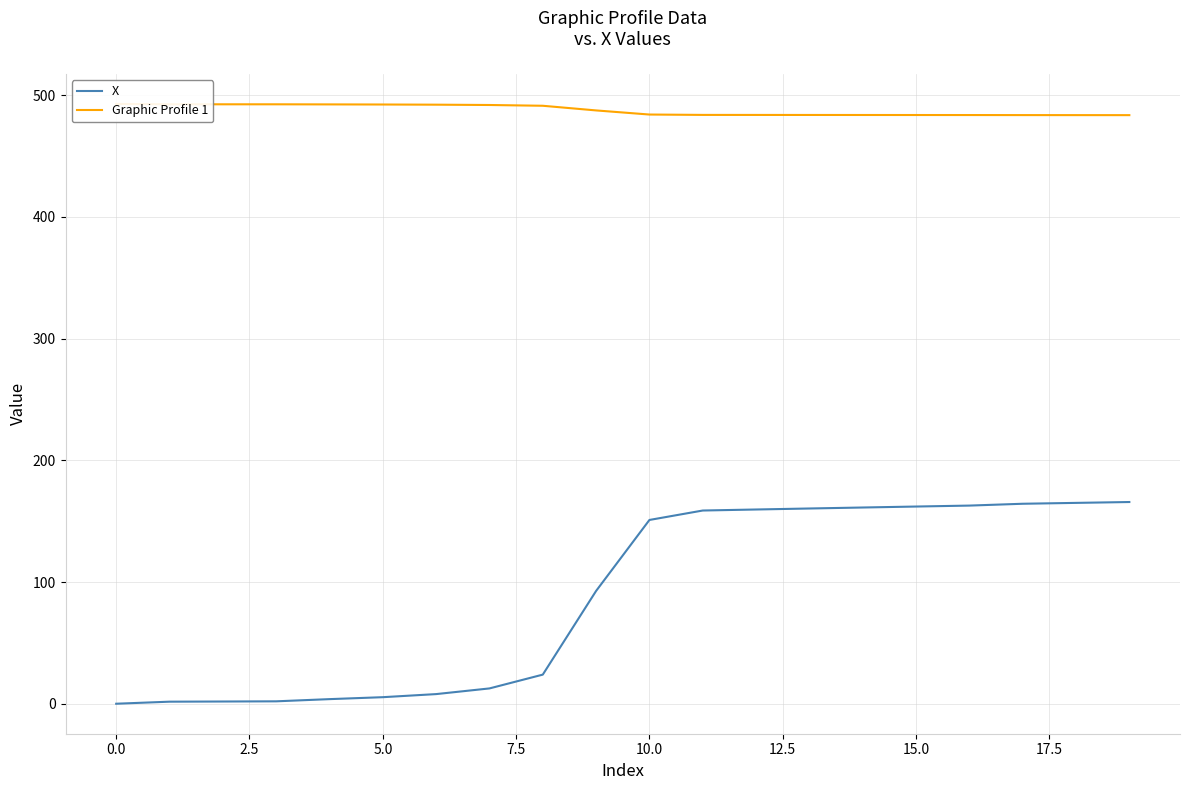

At how many categories does at least one series exceed 209?

20